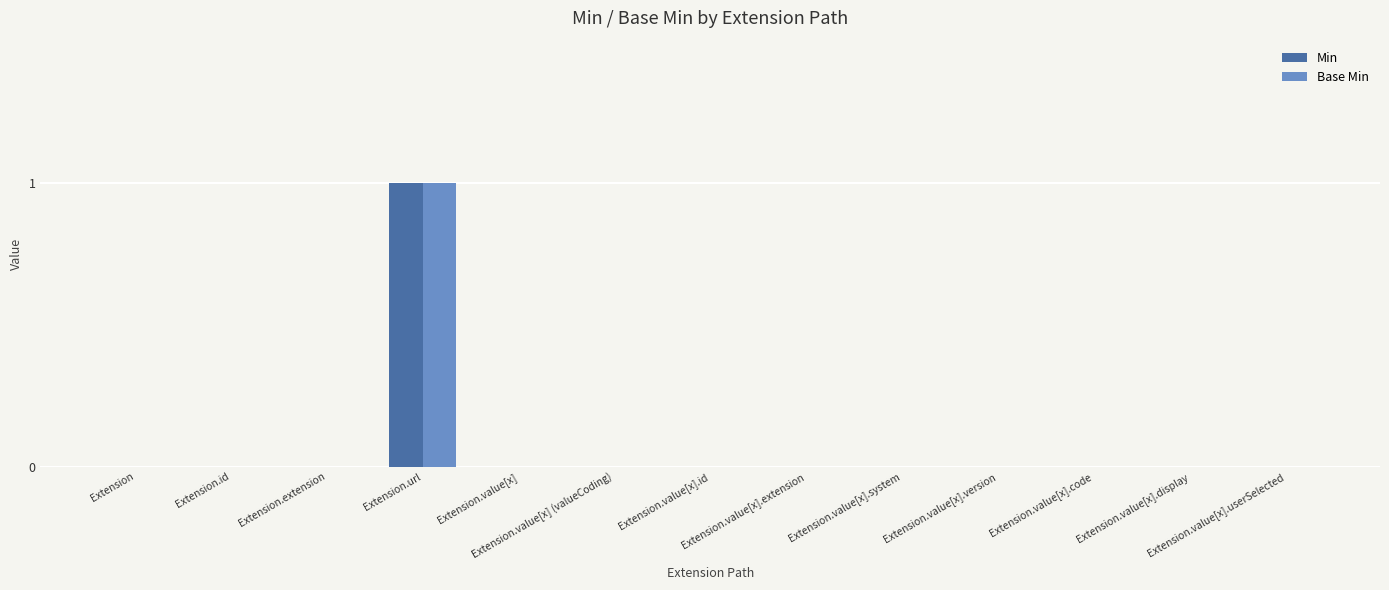

How many Base Min values are between 0 and 1?

13